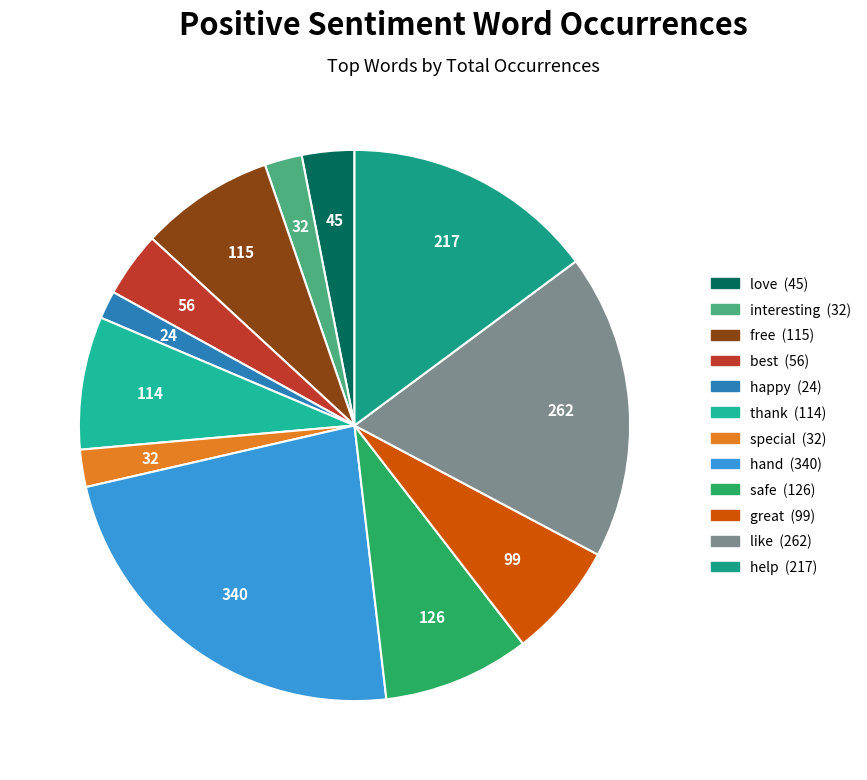

How many segments does this pie chart have?

12